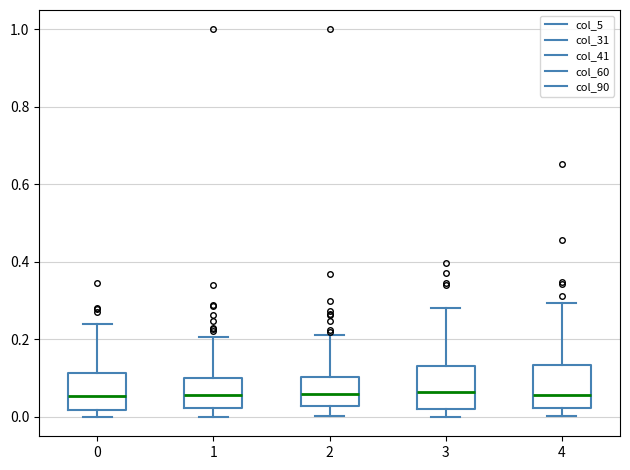

Reading left to right, read every box against the y-axis: the position of its median line, the range the box covers, and the ends of its whiskers. The values are not printed on the chart, so give them approximately, as read against the axis.

0: median 0.06, box 0.02 to 0.12, whiskers 0.00 to 0.24
1: median 0.06, box 0.02 to 0.10, whiskers 0.00 to 0.20
2: median 0.06, box 0.02 to 0.10, whiskers 0.00 to 0.22
3: median 0.06, box 0.02 to 0.14, whiskers 0.00 to 0.28
4: median 0.06, box 0.02 to 0.14, whiskers 0.00 to 0.30